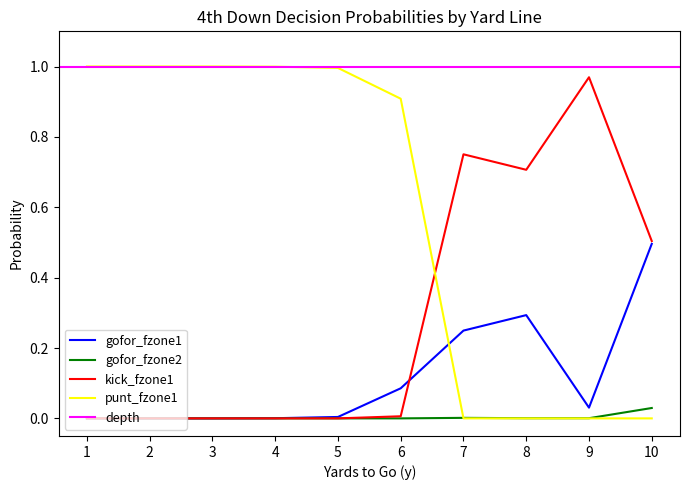

What is the sum of all punt_fzone1 values?

5.9